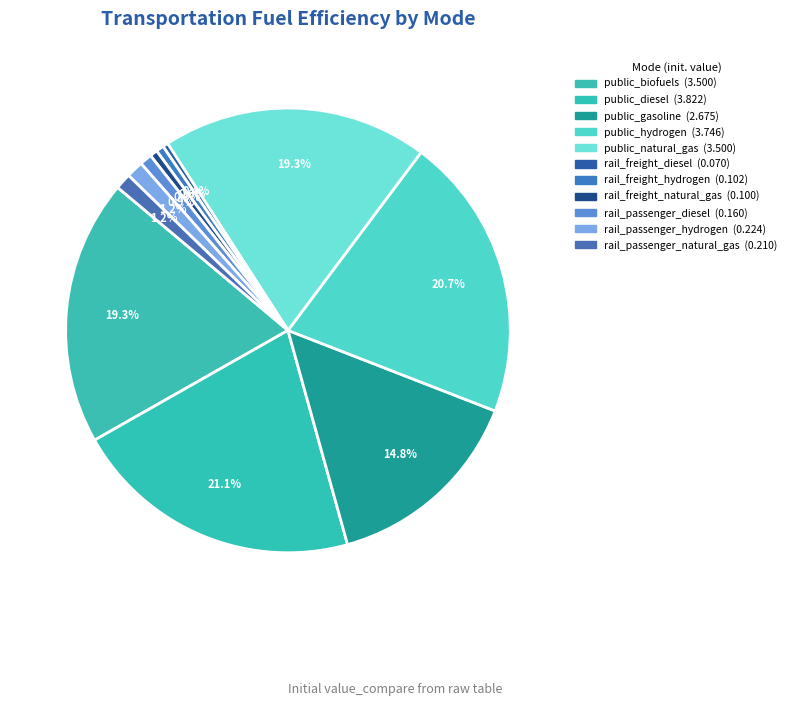

Count the number of slices in the pie.

11